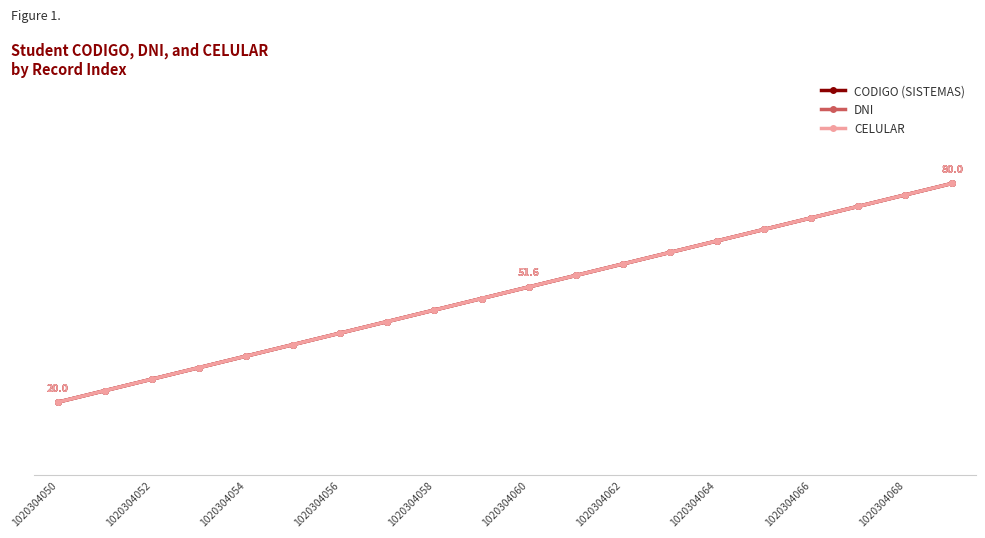

Does the chart have visible grid lines?

No